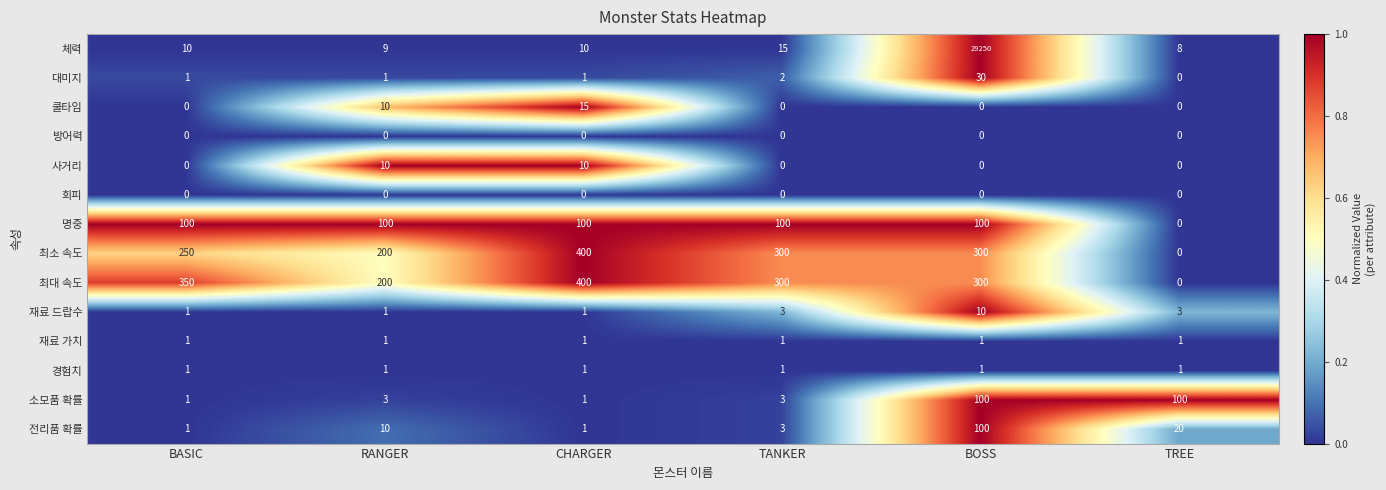

Is it true that 대미지 equals 2 at CHARGER?

False